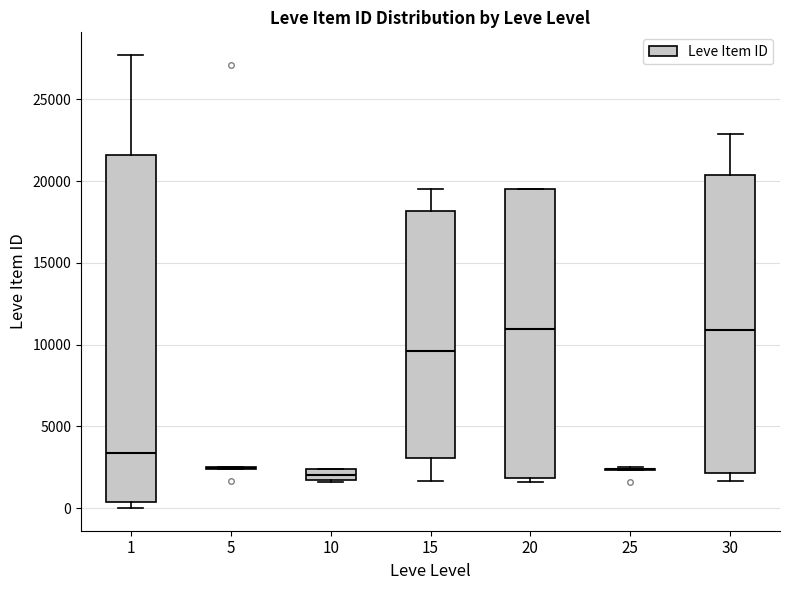

Which box is the tallest, from its lower edge to its upper edge?

1